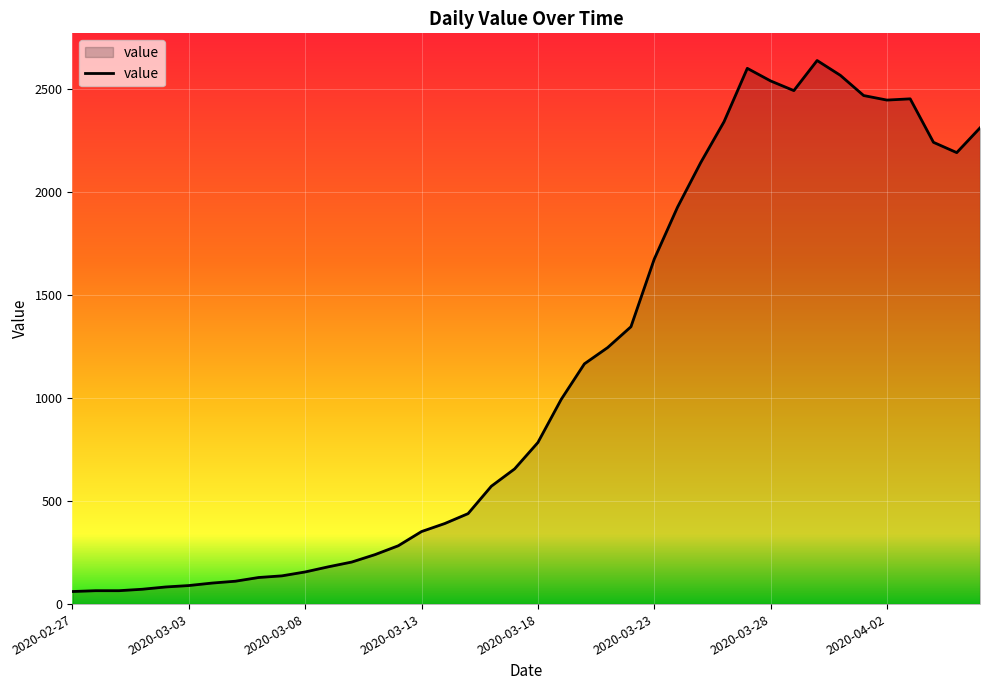

What is the minimum value shown in the chart?

61